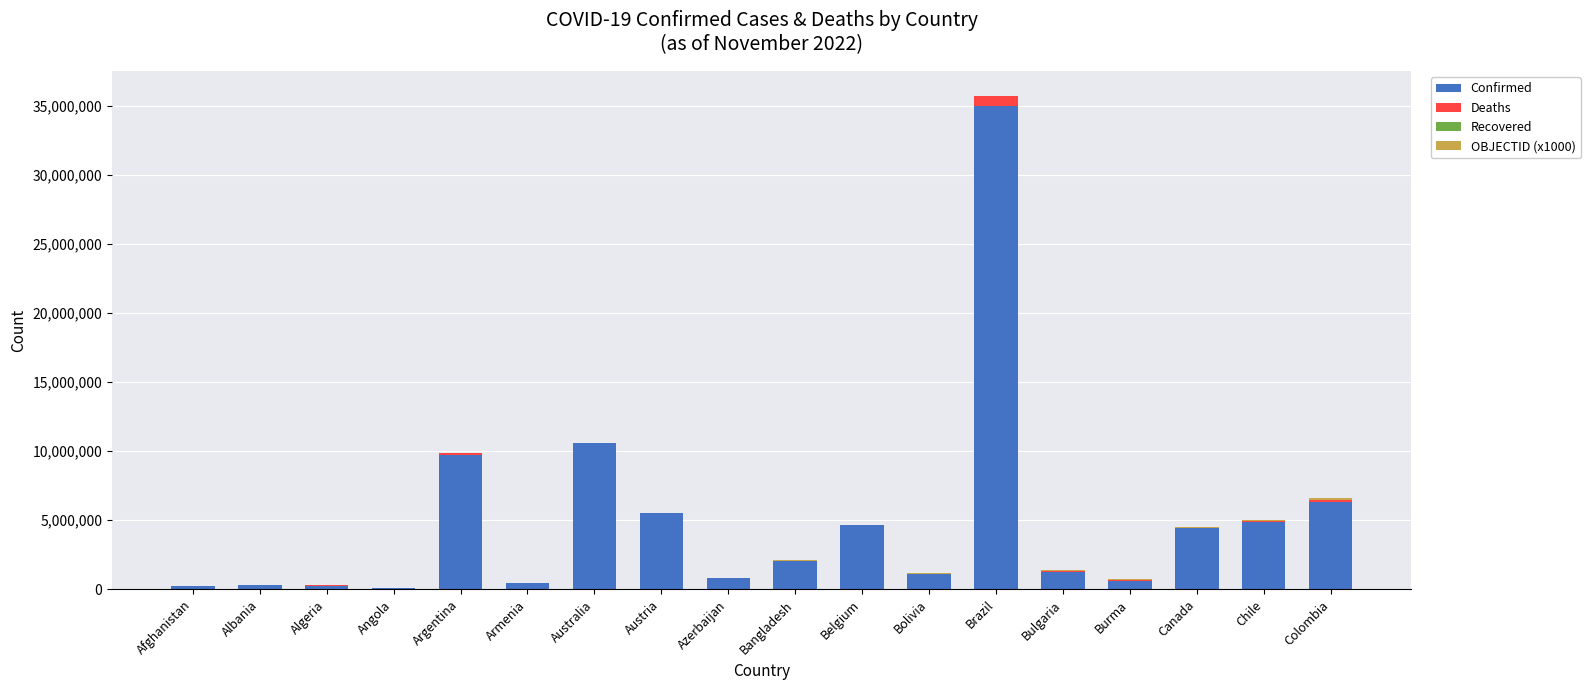

At which label does Confirmed reach its peak?

Brazil